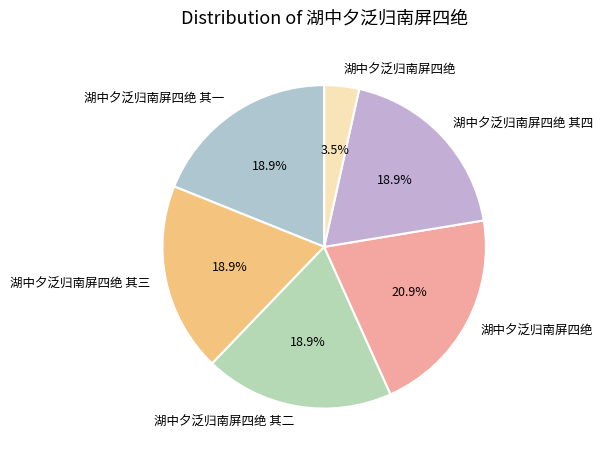

How many slices are in this pie chart?

6